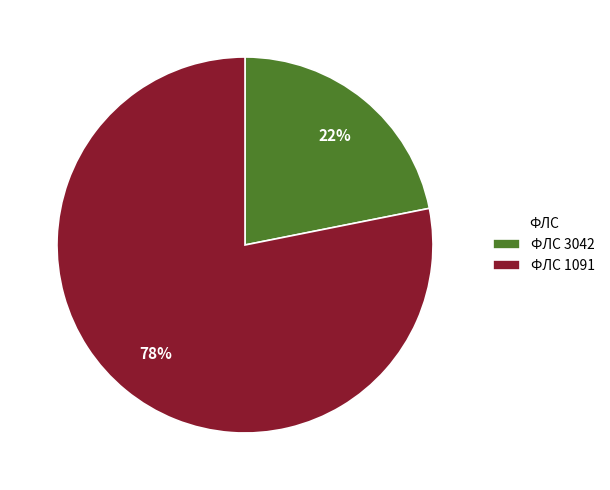

To the nearest percent, what percentage of the pie is ФЛС 3042?

22%